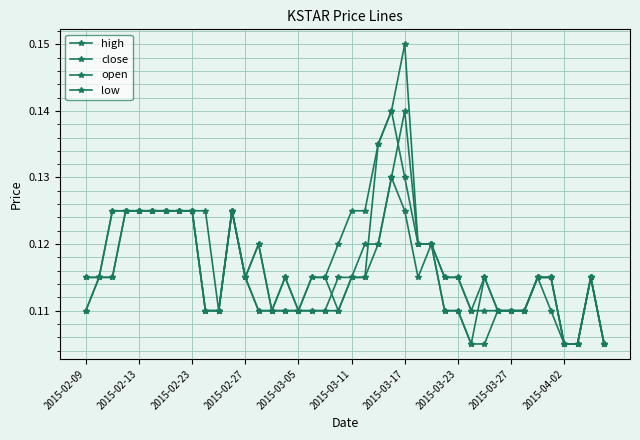

What is the average value of the low series?

0.1